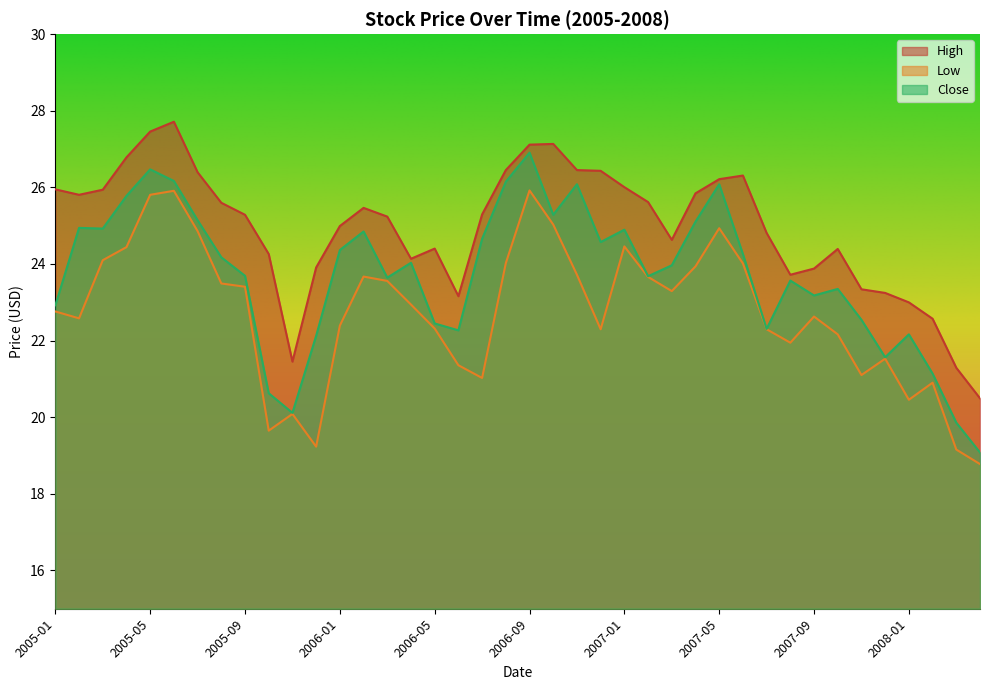

True or false: High has more than 2 interior local peaks.

True